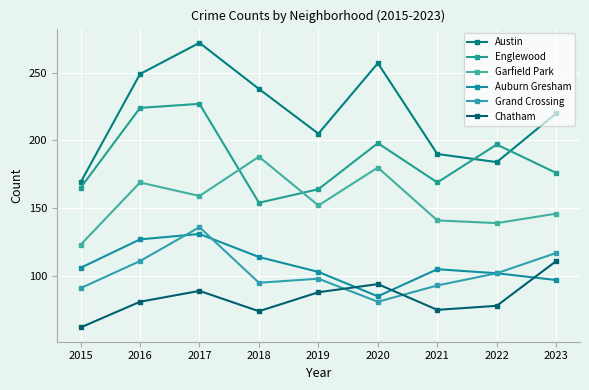

Is this an area chart (filled region under the line)?

No